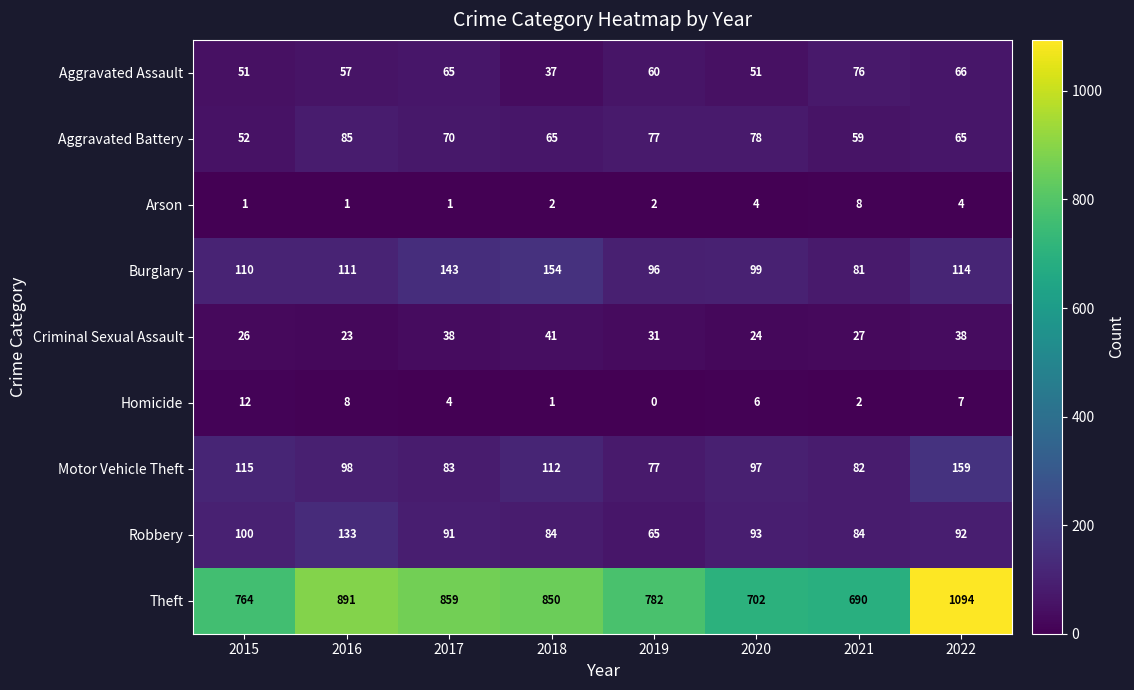

What is the difference between the maximum and minimum values in the Homicide series?

12